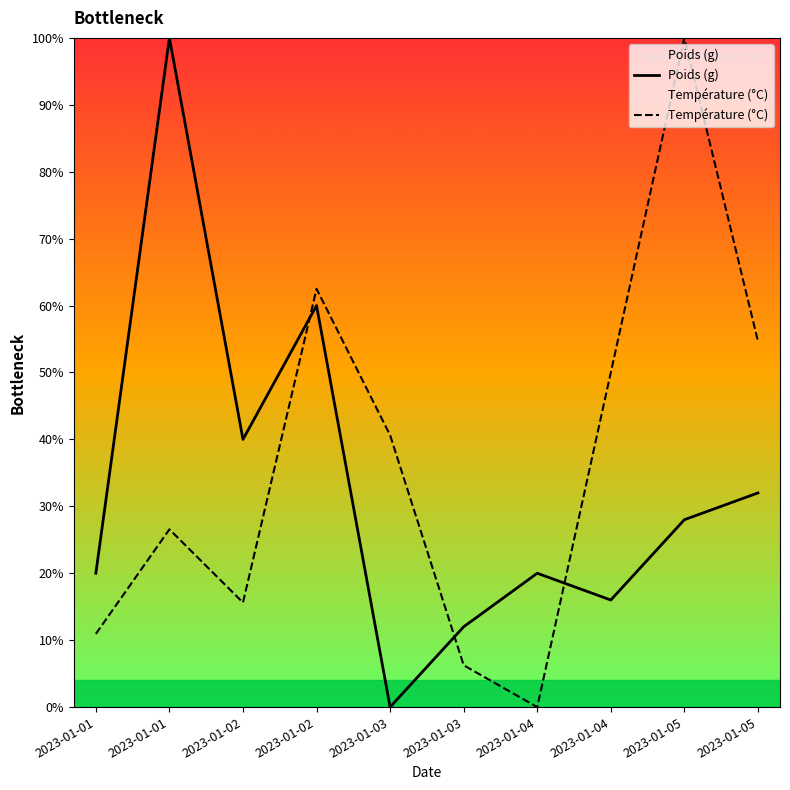

What is the difference between the second highest and second lowest values in the Poids (g) series?

48.0